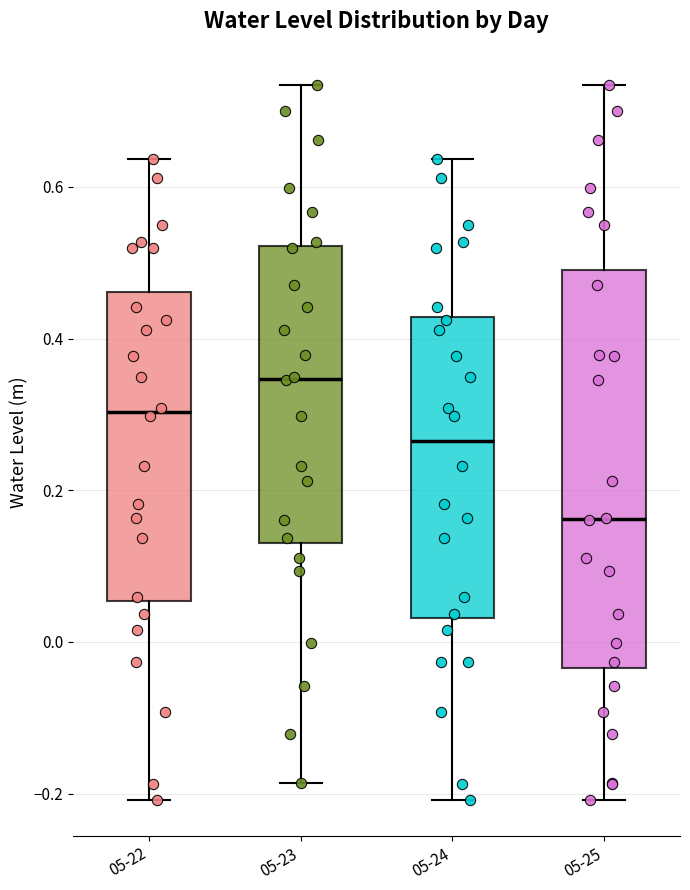

Reading left to right, transcribe this box plot: for each box, give where its median line is, the range the box spans, and where its two whiskers end, as read against the y-axis. The values are not printed on the chart, so give them approximately, as read against the axis.

05-22: median 0.30, box 0.06 to 0.46, whiskers -0.20 to 0.64
05-23: median 0.34, box 0.14 to 0.52, whiskers -0.18 to 0.74
05-24: median 0.26, box 0.04 to 0.42, whiskers -0.20 to 0.64
05-25: median 0.16, box -0.04 to 0.50, whiskers -0.20 to 0.74